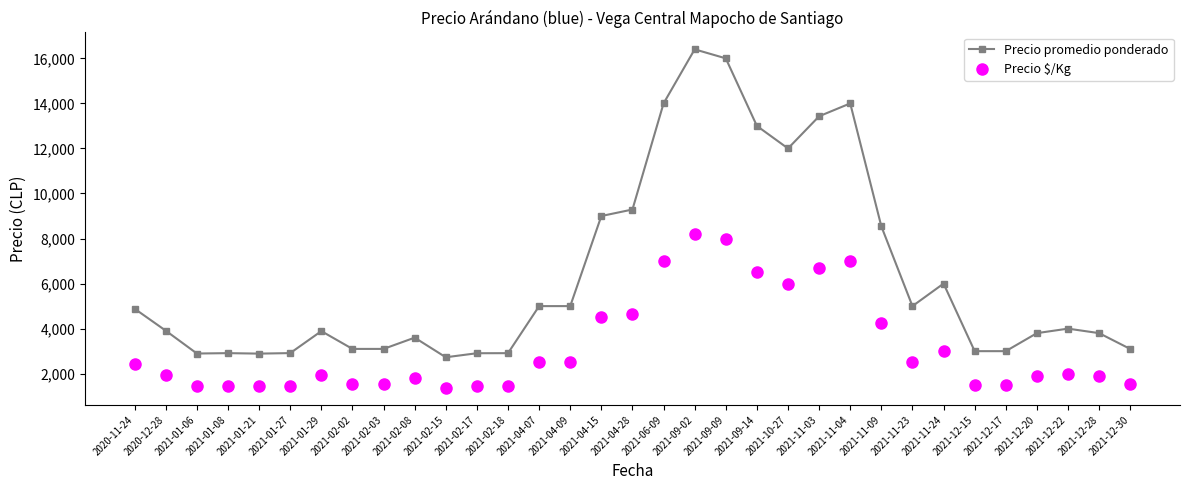

Rank the series by their average value, from highest to lowest.

Precio promedio ponderado, Precio $/Kg